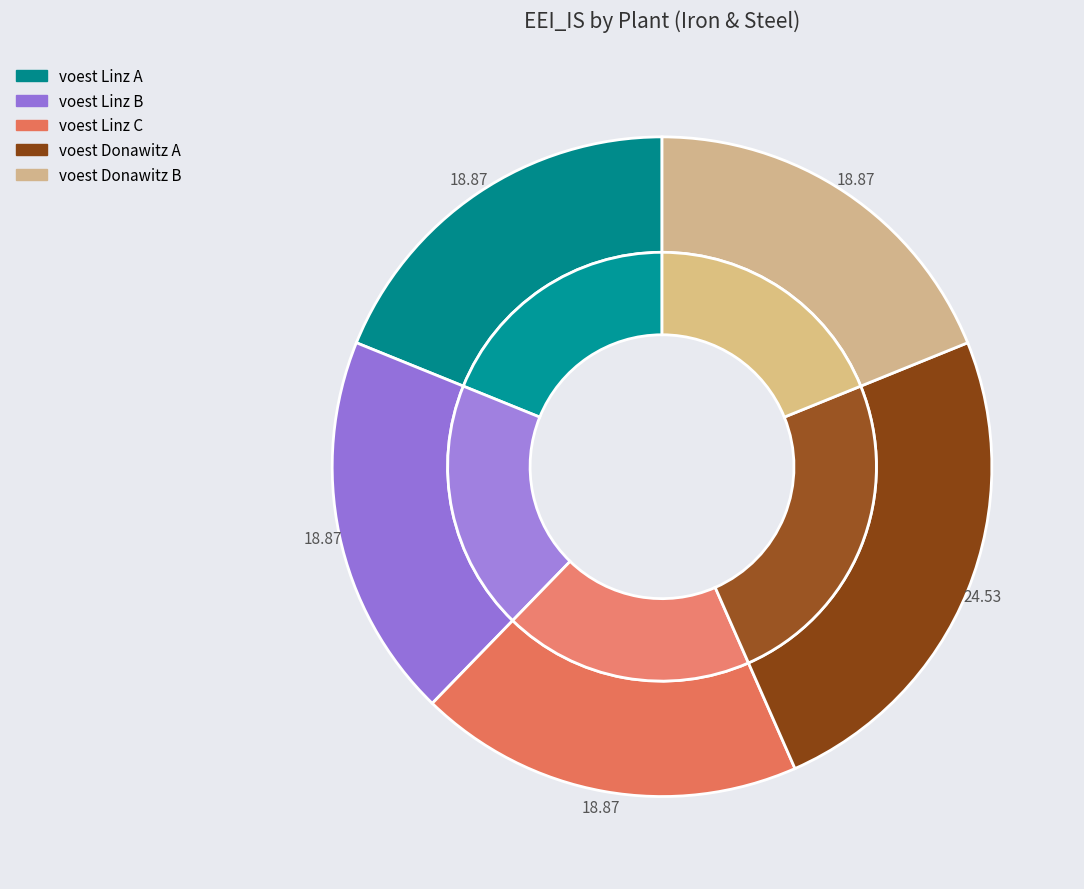

Which category has the biggest portion of the pie?

voest Donawitz A